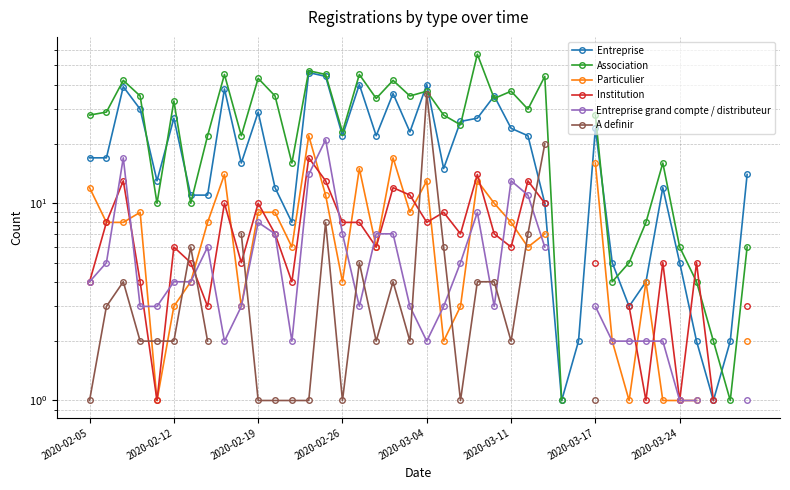

Which series ends up on top after the final intersection of Institution and Particulier?

Institution